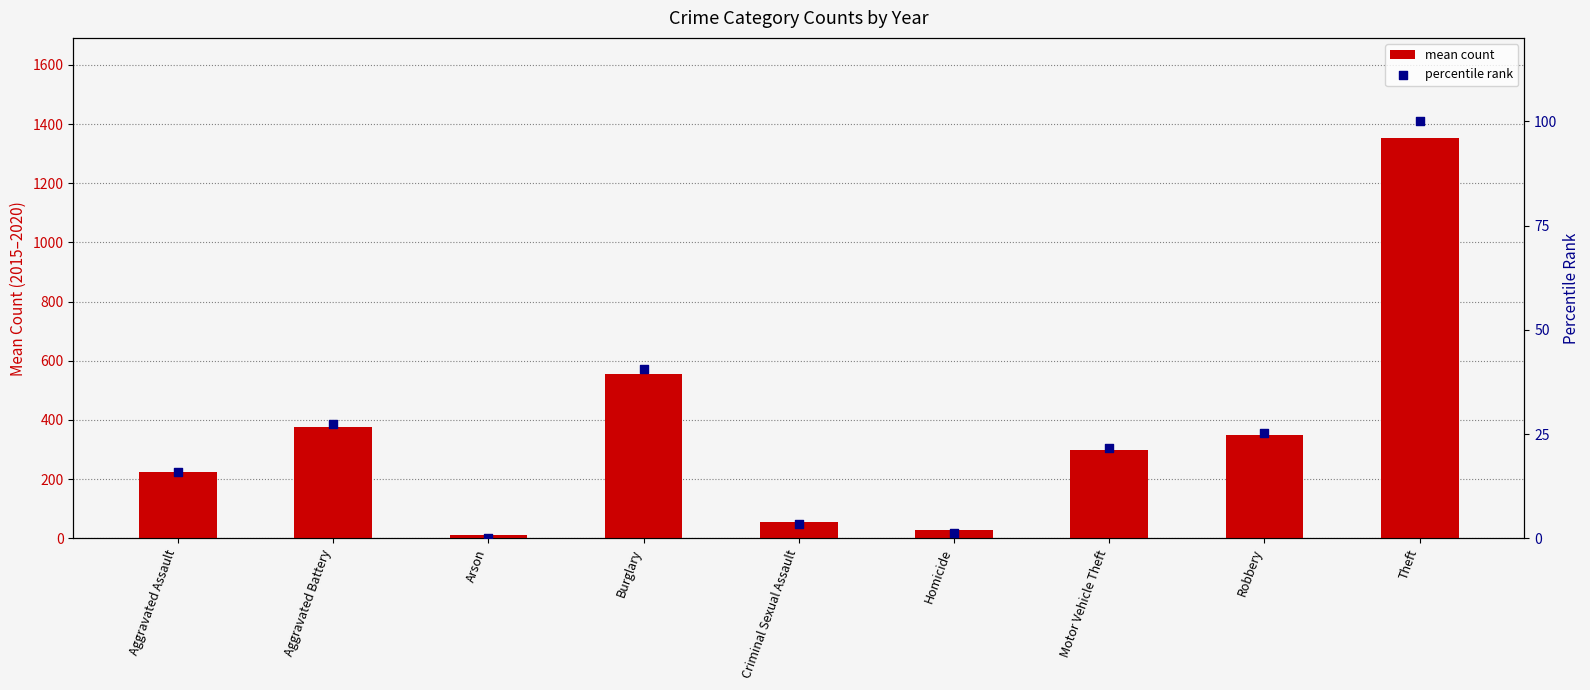

At how many categories does at least one series exceed 1274?

1